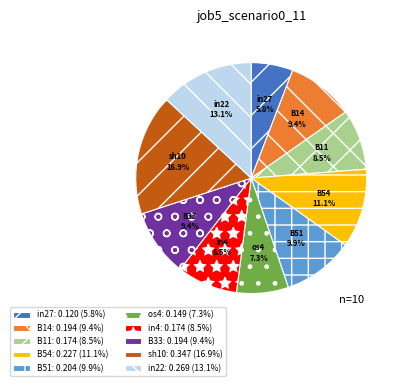

What percentage is the in27 slice, to the nearest percent?

6%